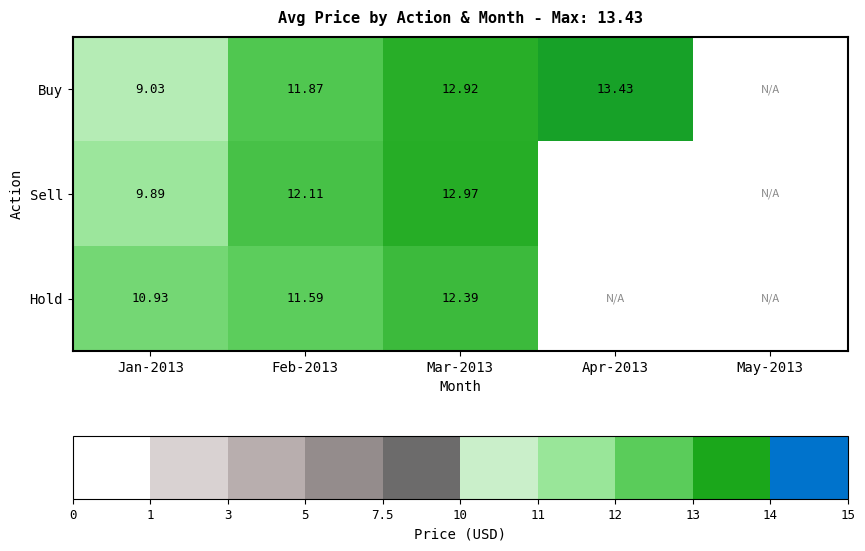

Rank the series at Feb-2013 from highest to lowest value.

Sell, Buy, Hold